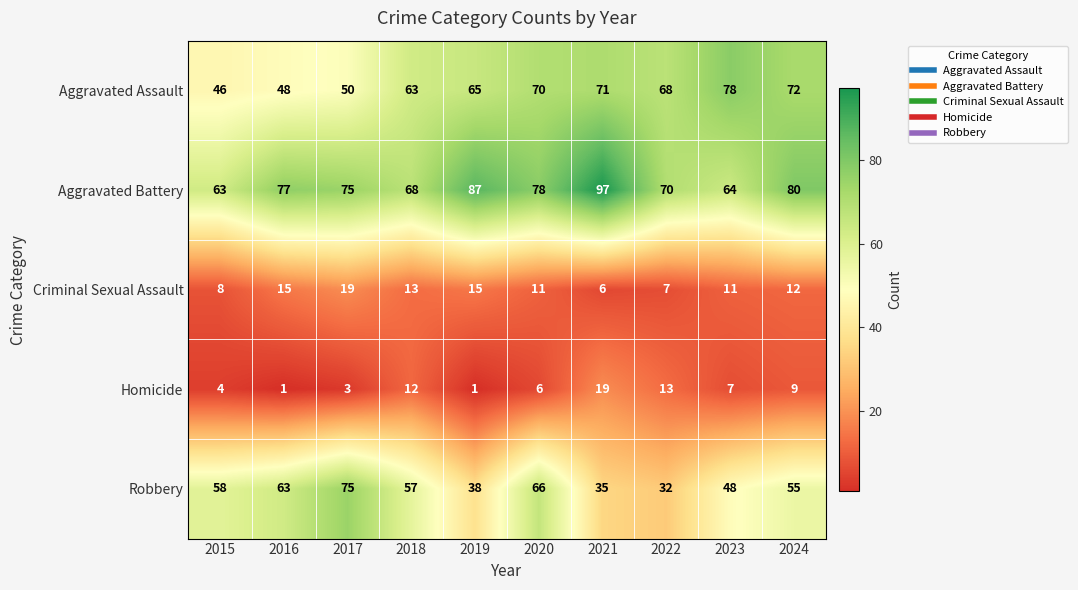

Between 2016 and 2021, which series saw the biggest shift?

Robbery